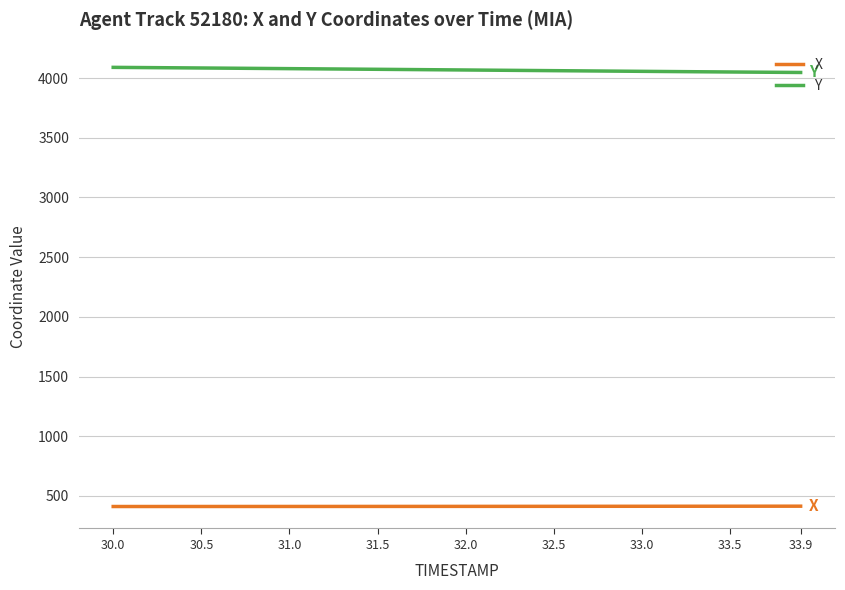

List the series in order of their peak value, highest first.

Y, X